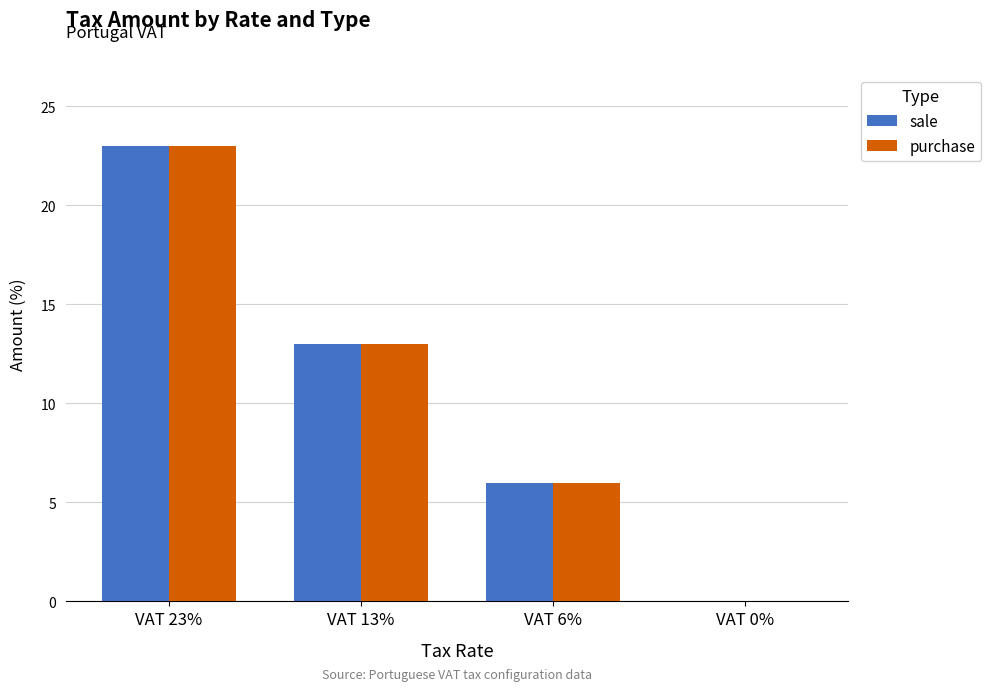

What is the sum of all sale values?

42